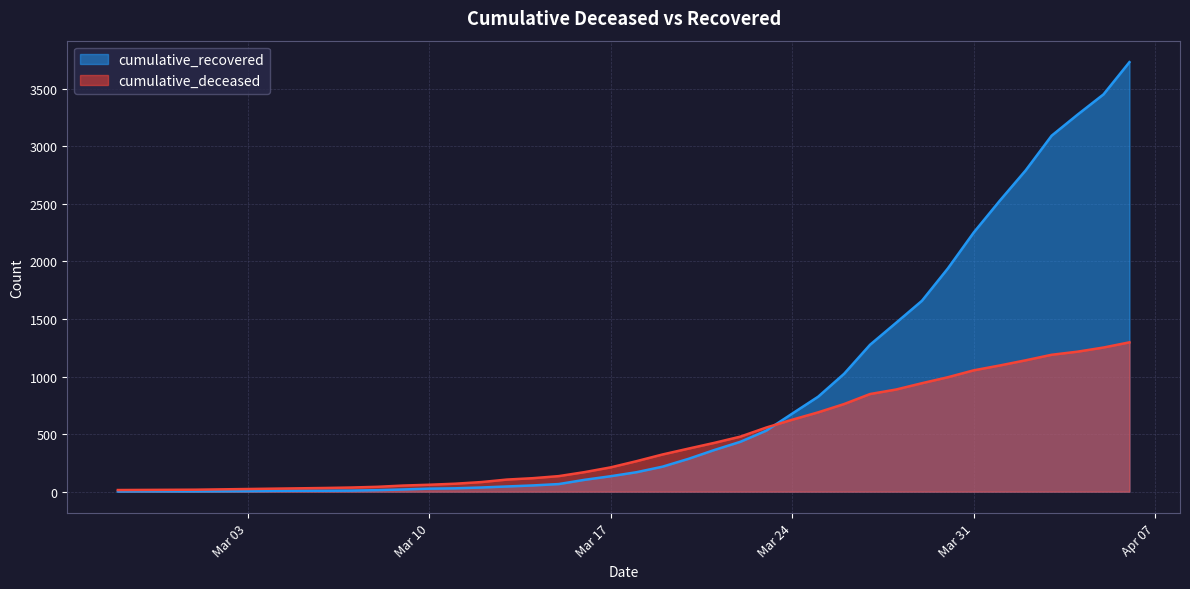

Which series has the widest spread of values?

cumulative_recovered